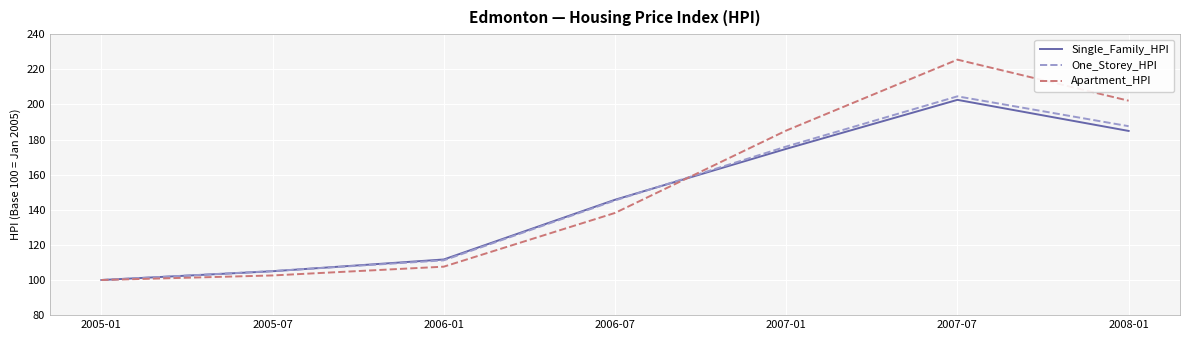

Which series changed the most between 2006-07 and 2008-01?

Apartment_HPI